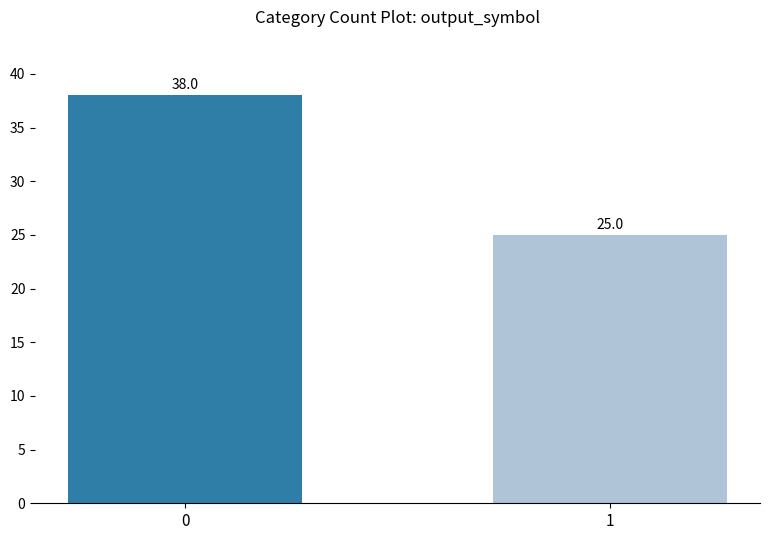

List the labels in order of value, largest first.

0, 1